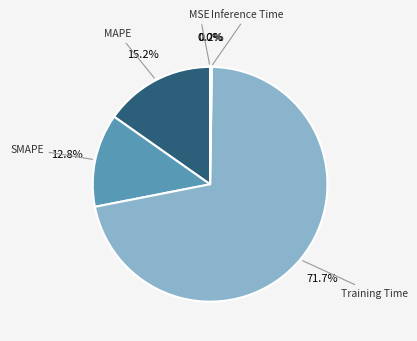

Rank the categories by value from highest to lowest.

Training Time, MAPE, SMAPE, Inference Time, MSE